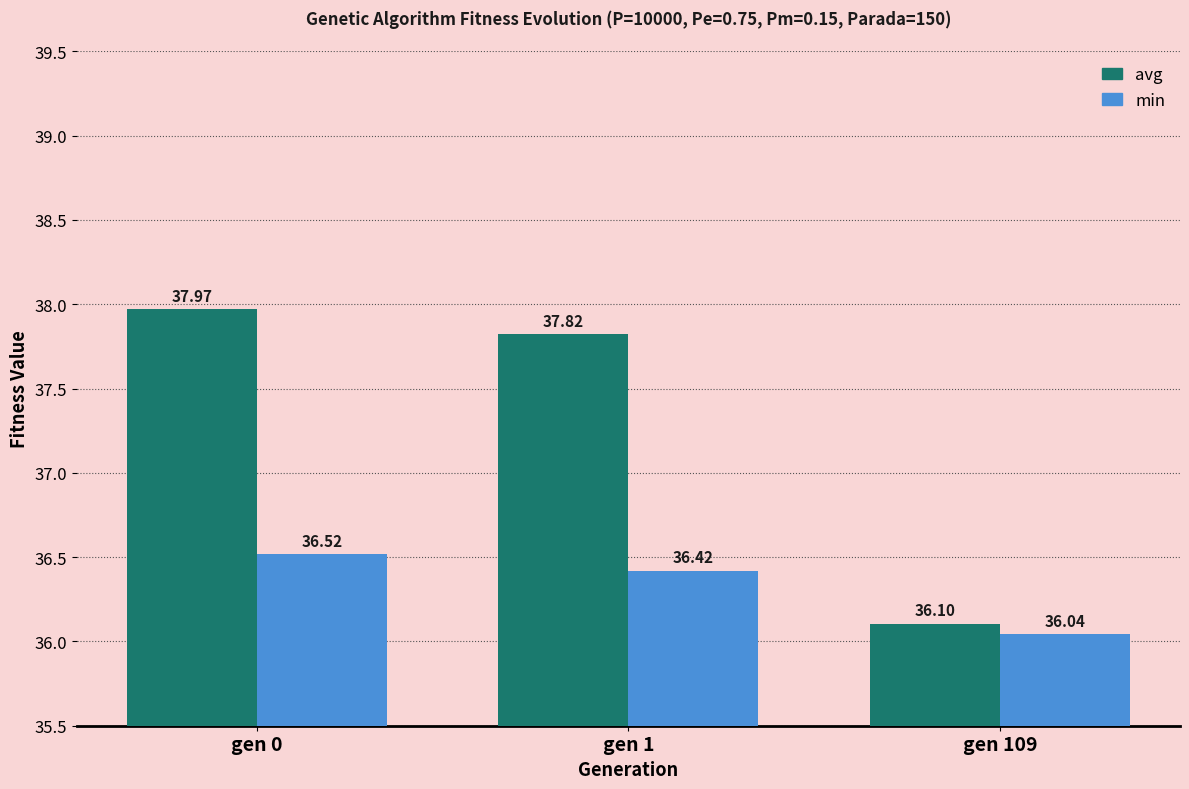

Is it true that avg equals 36.1 at gen 109?

True